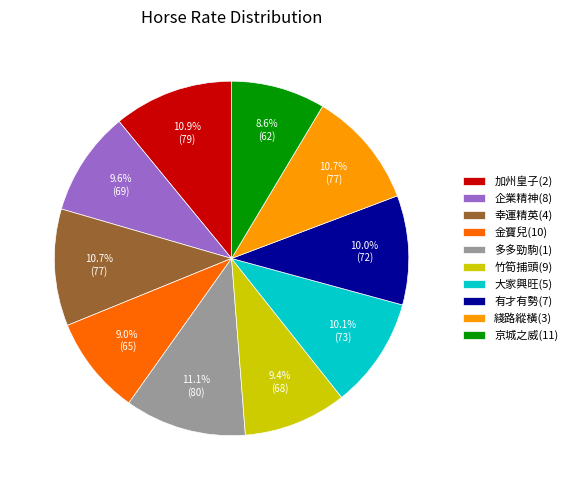

The 加州皇子(2) slice represents 11% of the pie. True or false?

True